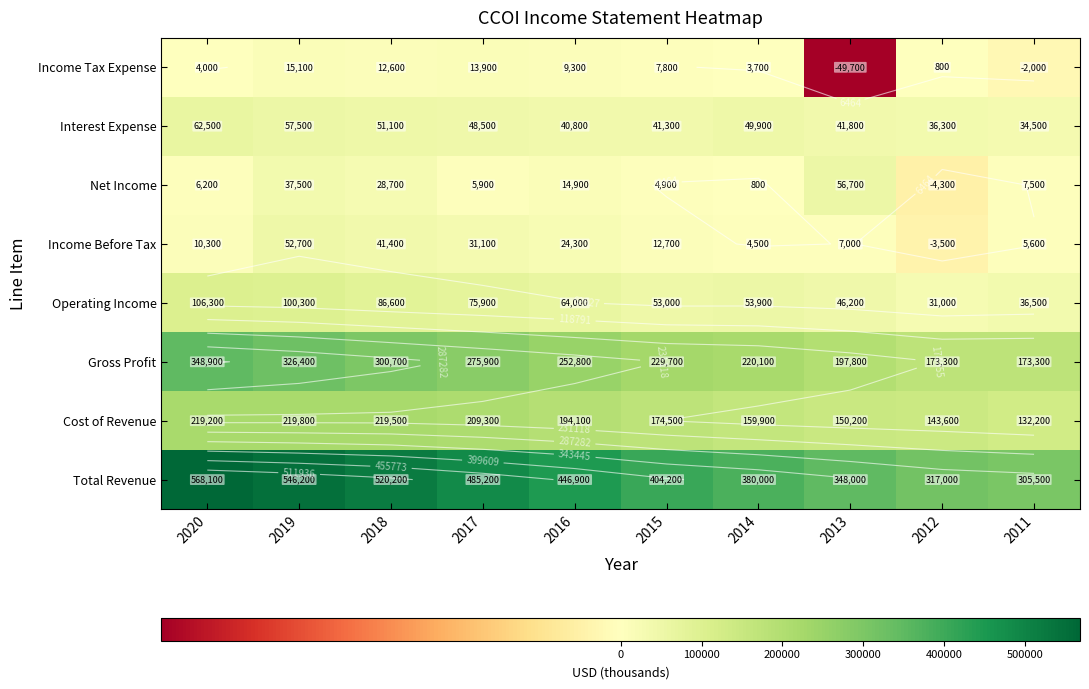

At how many categories does at least one series exceed 306470?

9